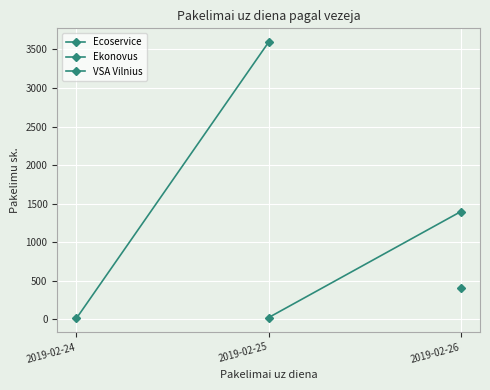

What is the highest value of the VSA Vilnius series?

1398